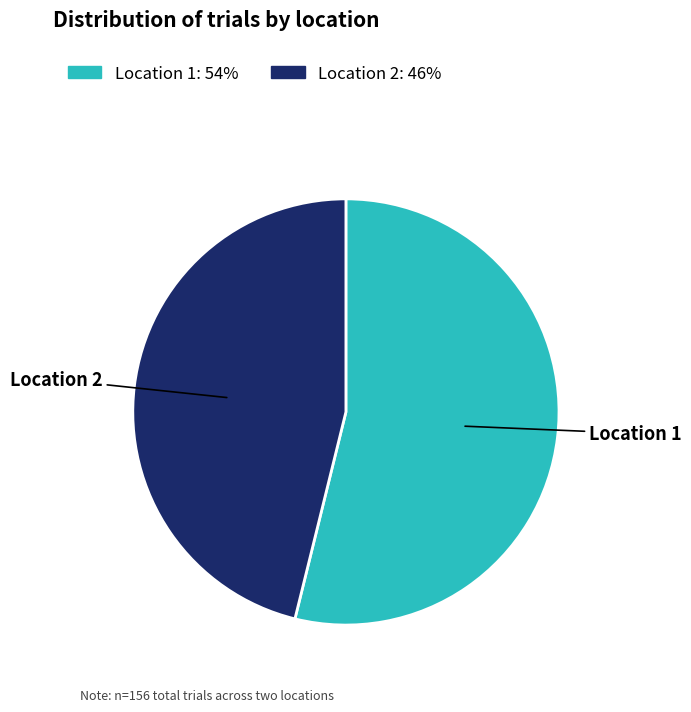

Rank the categories by value from highest to lowest.

Location 1, Location 2